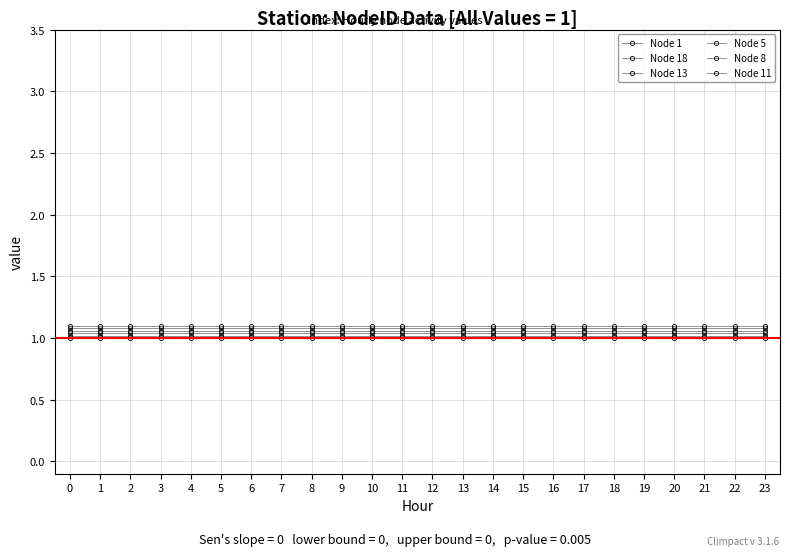

What is the value of the Node 11 point at the 4th from the left?

1.1